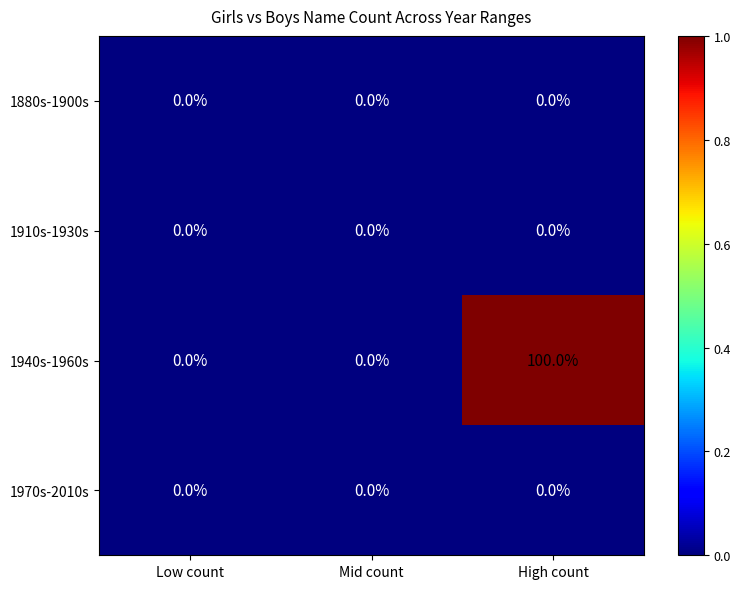

Which series has the largest total across all categories?

1940s-1960s